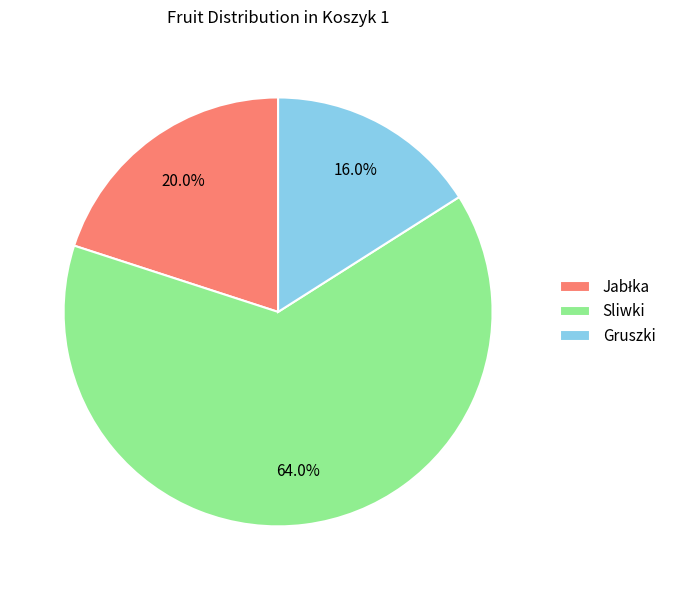

How many segments does this pie chart have?

3